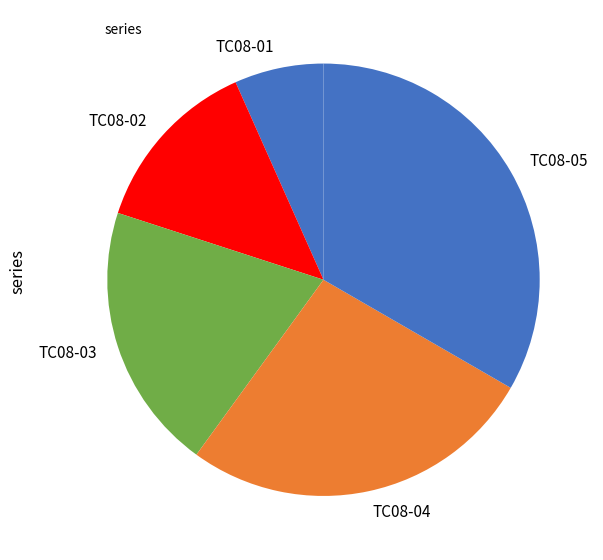

Is there any slice that represents more than half of the pie?

No